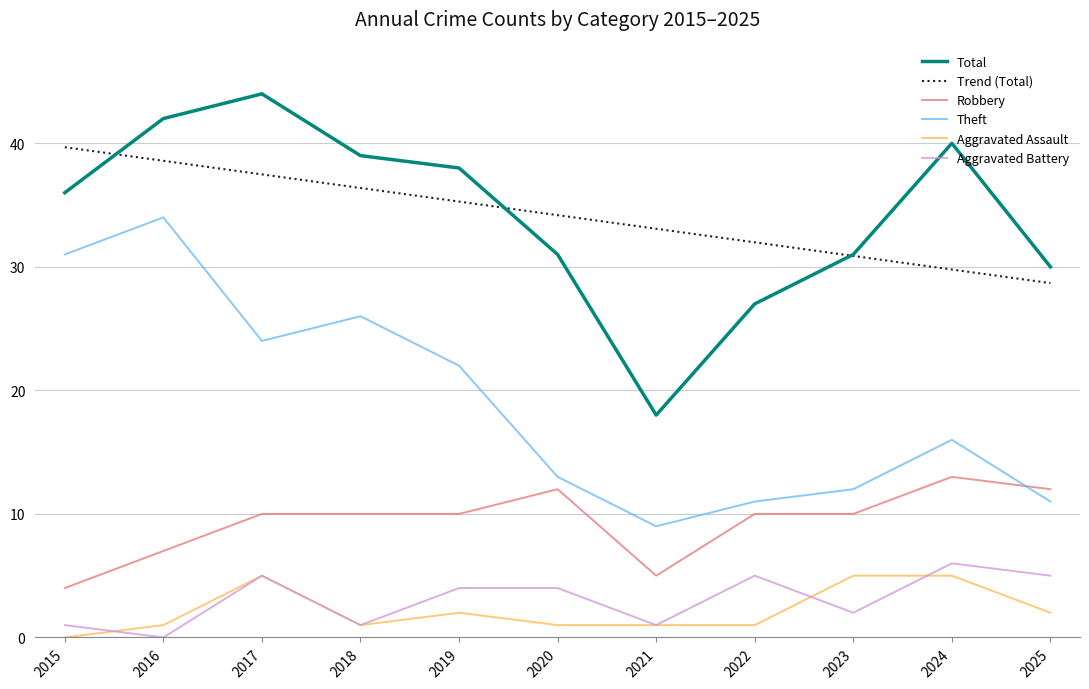

The Theft series shows 9.4 at 2024. True or false?

False